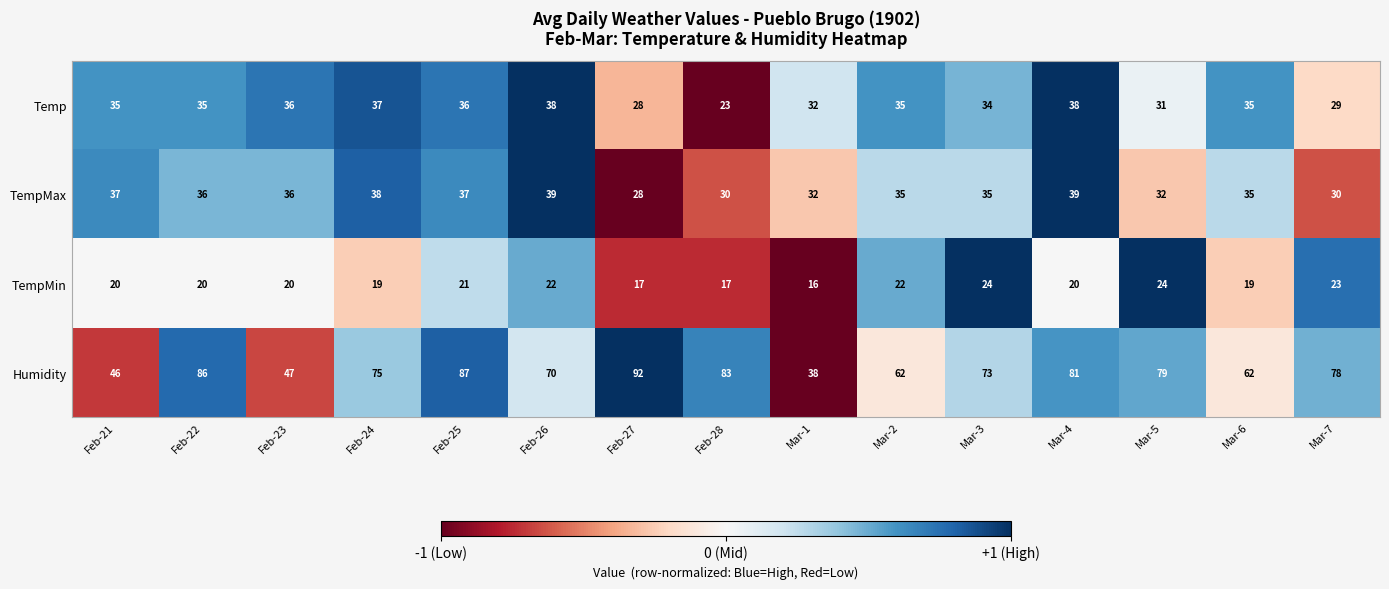

At Feb-24, list the series in order from smallest to largest.

TempMin, Temp, TempMax, Humidity